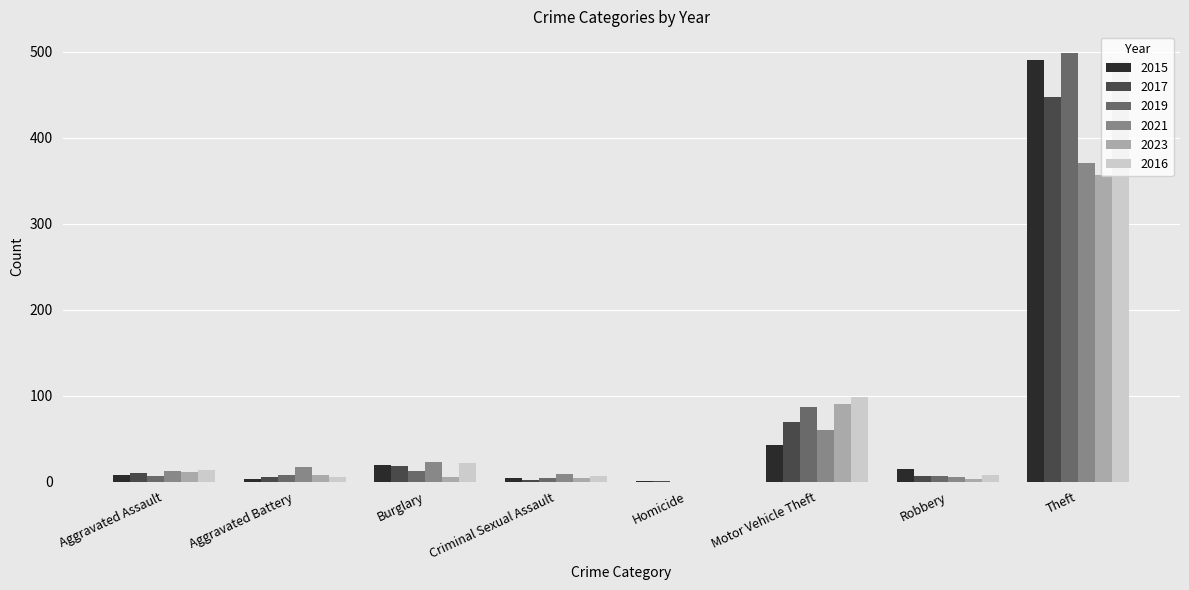

What is the greatest value displayed?

499